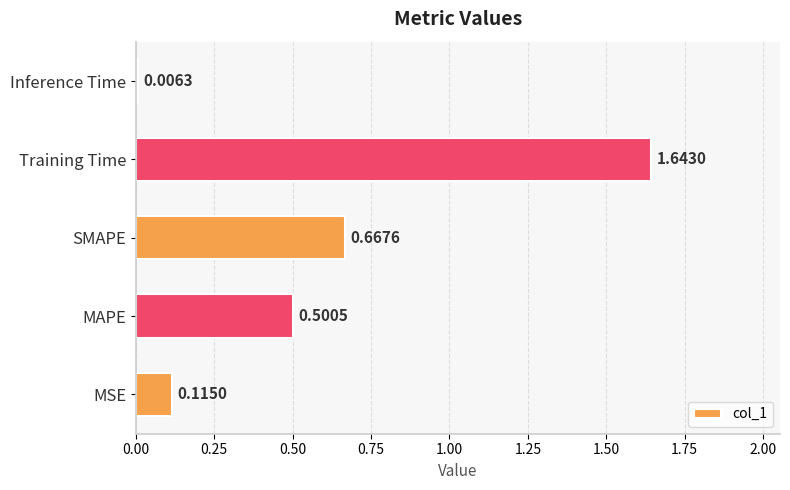

How many distinct data groups are displayed?

1